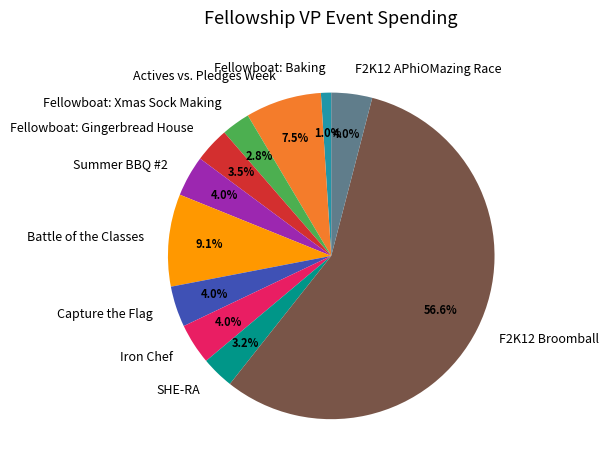

Approximately how many times larger is the value at Fellowboat: Gingerbread House compared to Iron Chef?

0.9